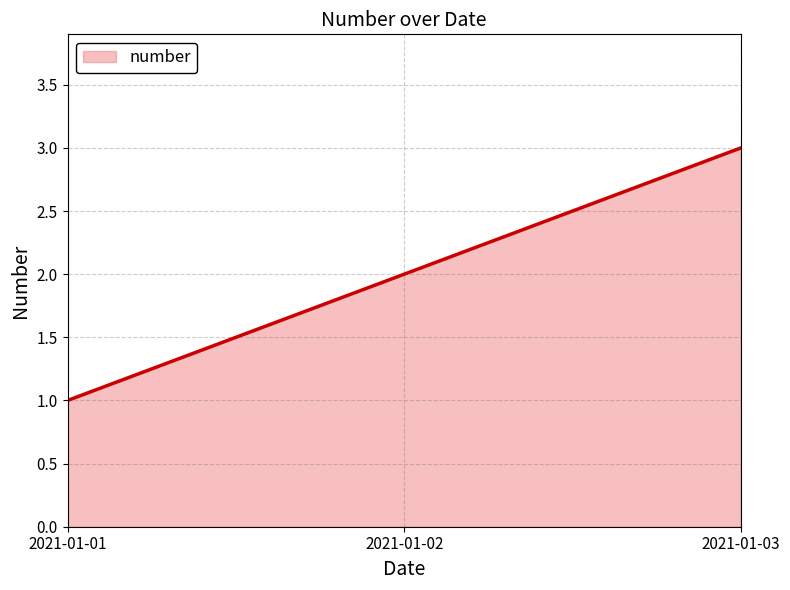

Count the number of categories in the chart.

3